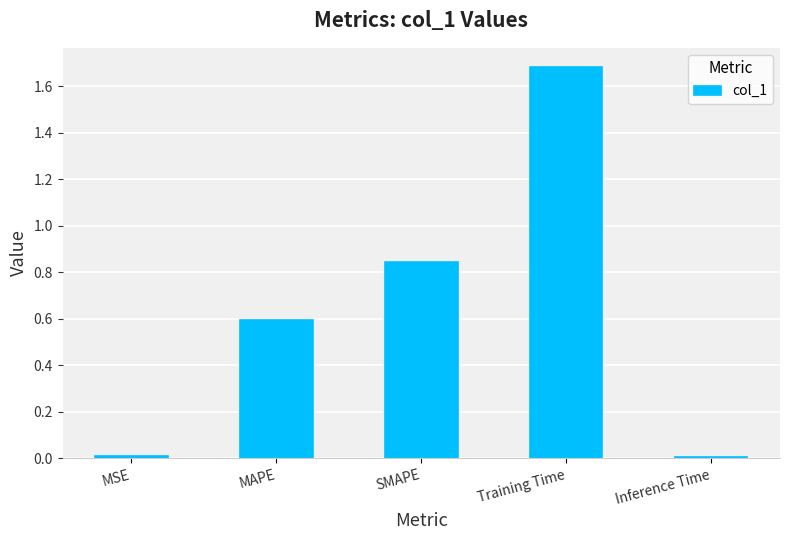

What is the sum of all values?

3.1